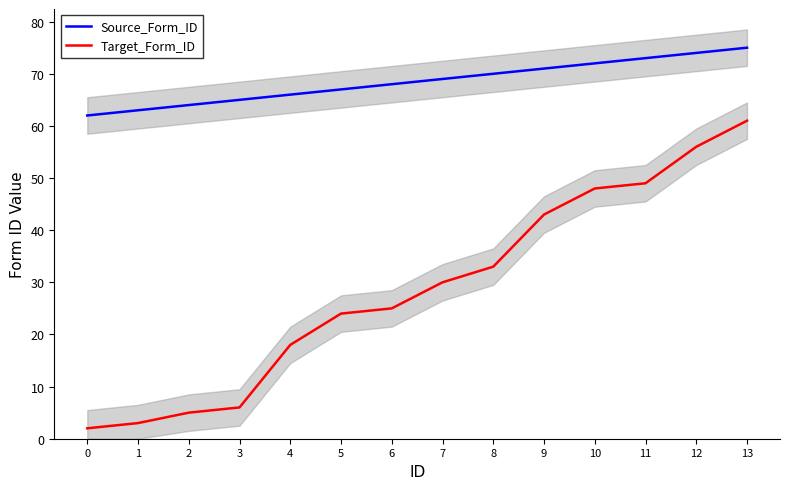

Reading right to left, list all the values displayed in this chart.

Source_Form_ID: 75	74	73	72	71	70	69	68	67	66	65	64	63	62
Target_Form_ID: 61	56	49	48	43	33	30	25	24	18	6	5	3	2